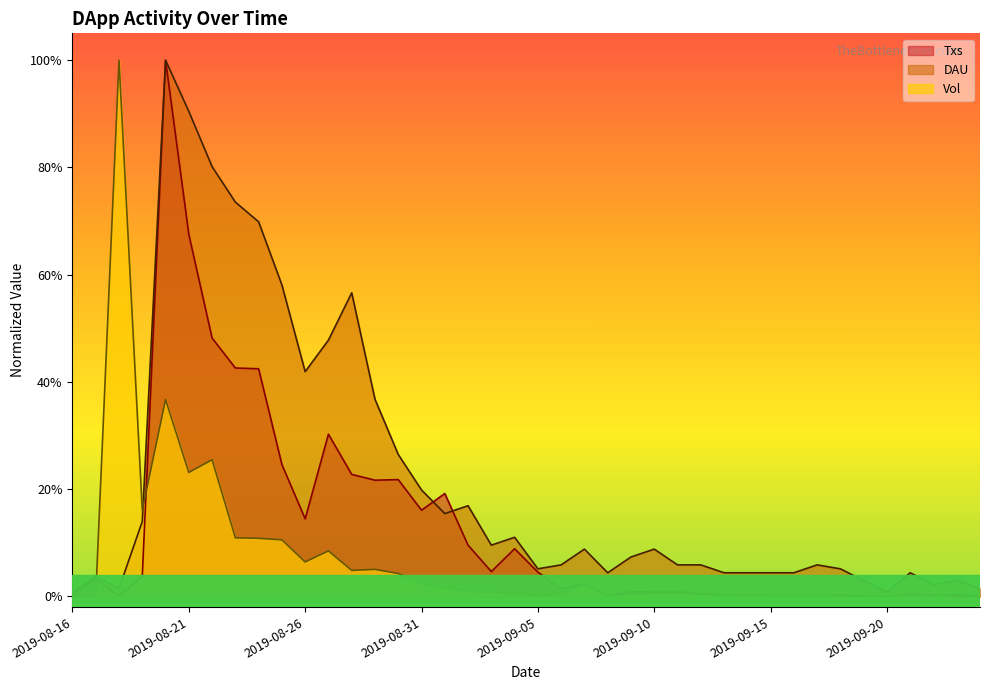

What is the label of the 32nd point from the left?

2019-09-16